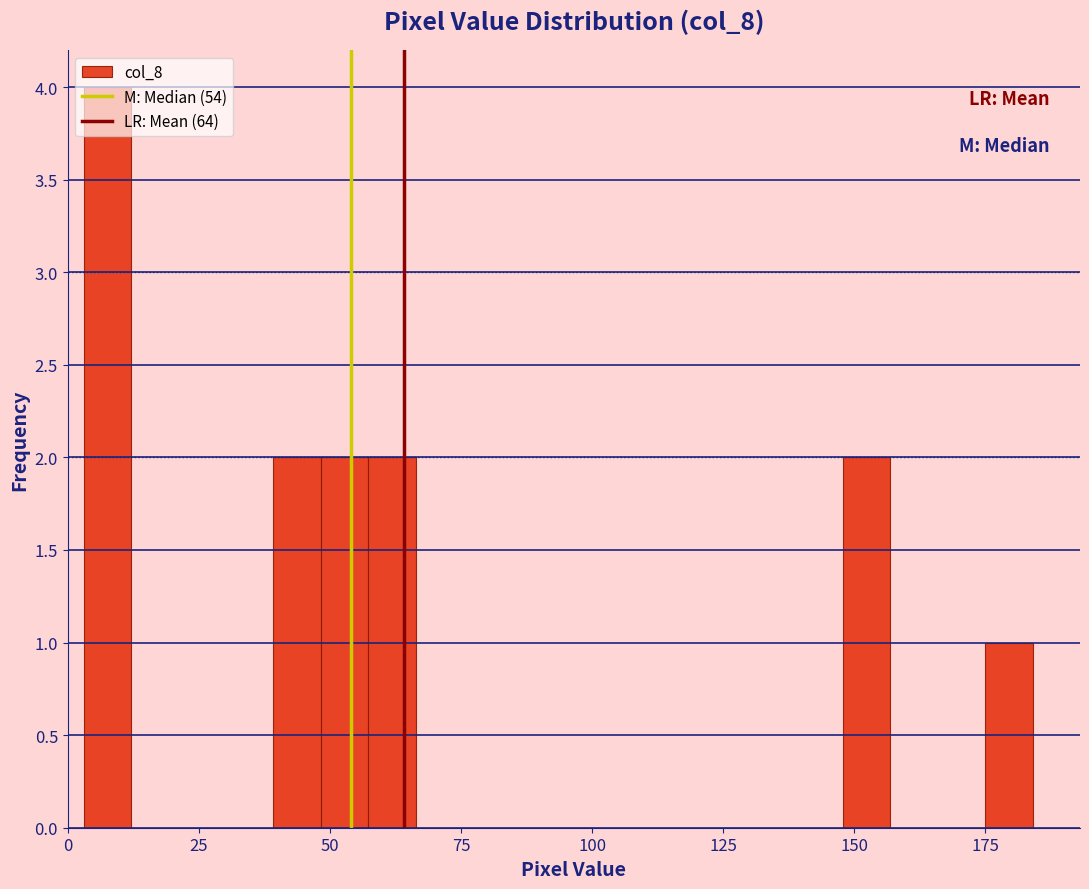

Around what value on the x-axis is the tallest bar? Give the approximate position of its centre, as read against the axis.

10